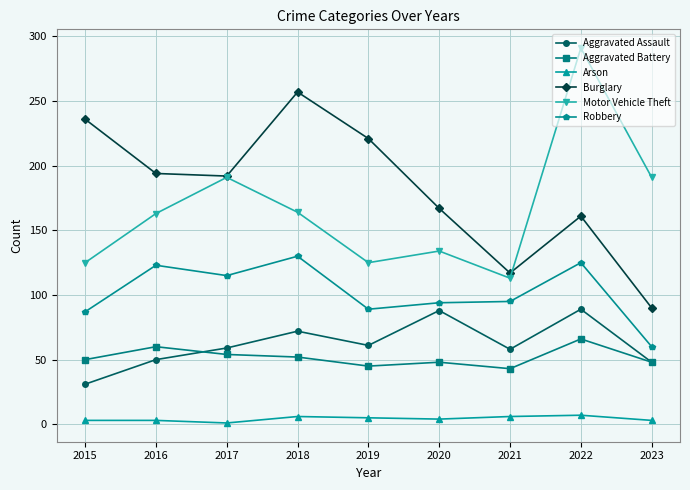

Which series has the widest spread of values?

Motor Vehicle Theft